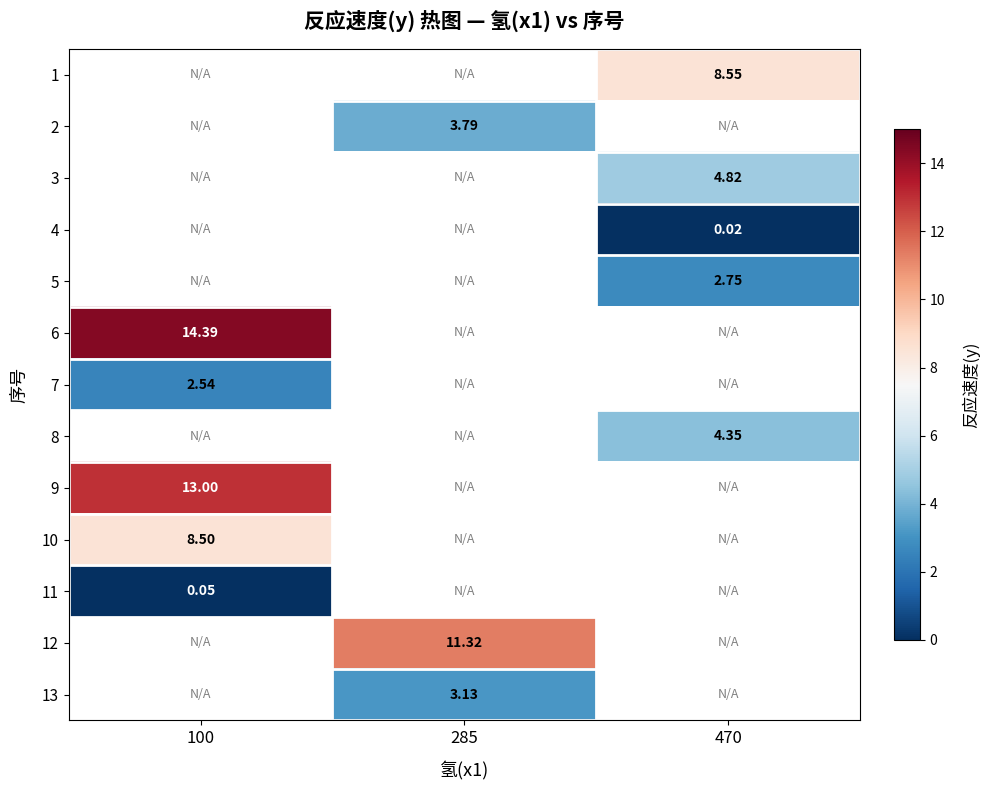

How many distinct data groups are displayed?

13